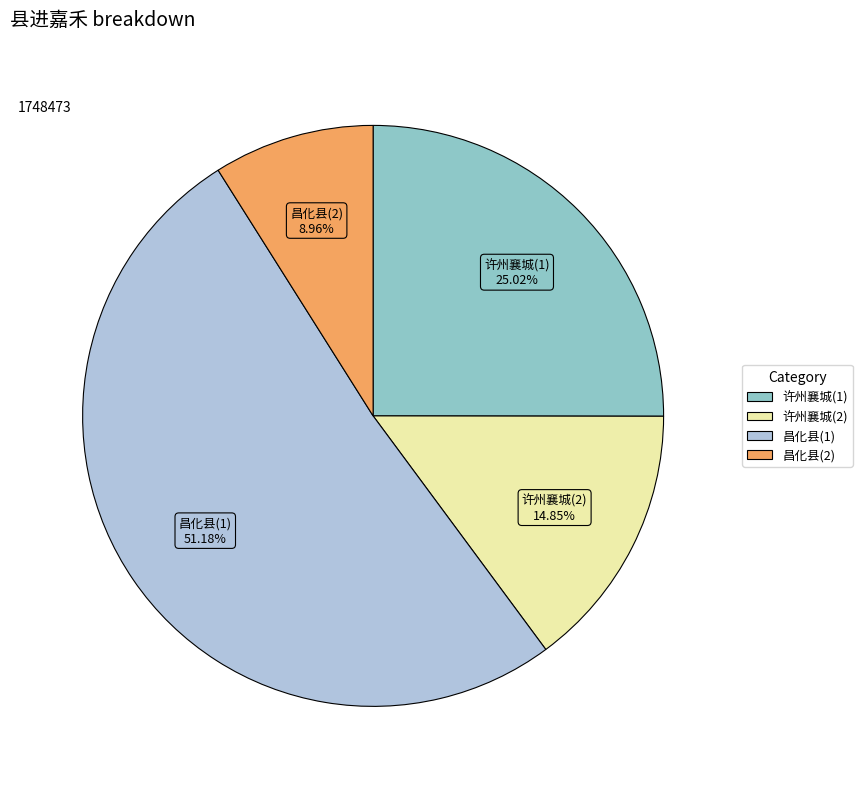

Does any single category account for the majority?

Yes